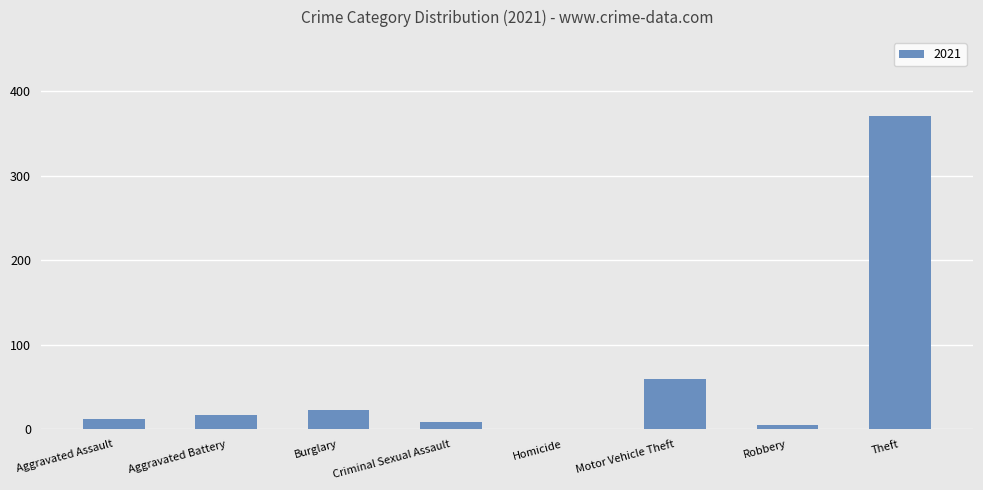

At which category does the chart reach its peak across all series?

Theft